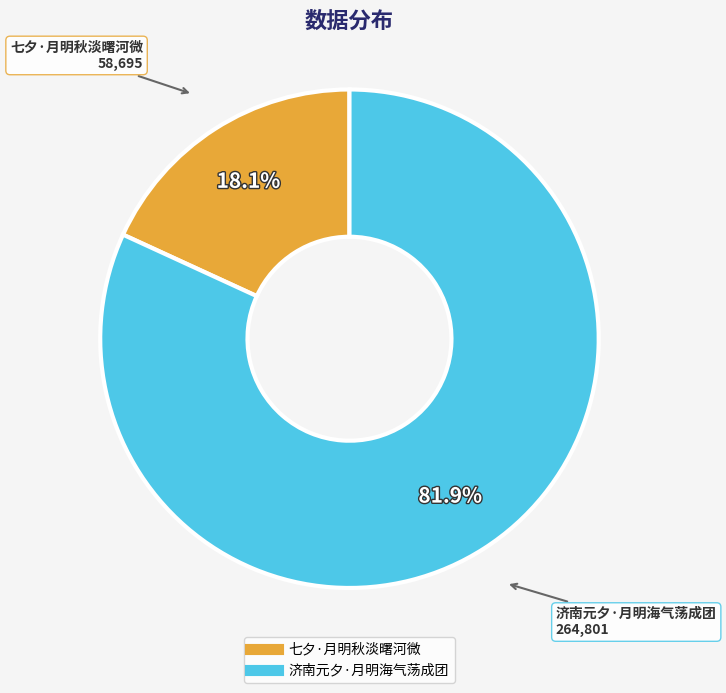

To the nearest percent, what portion does 济南元夕·月明海气荡成团 represent?

82%